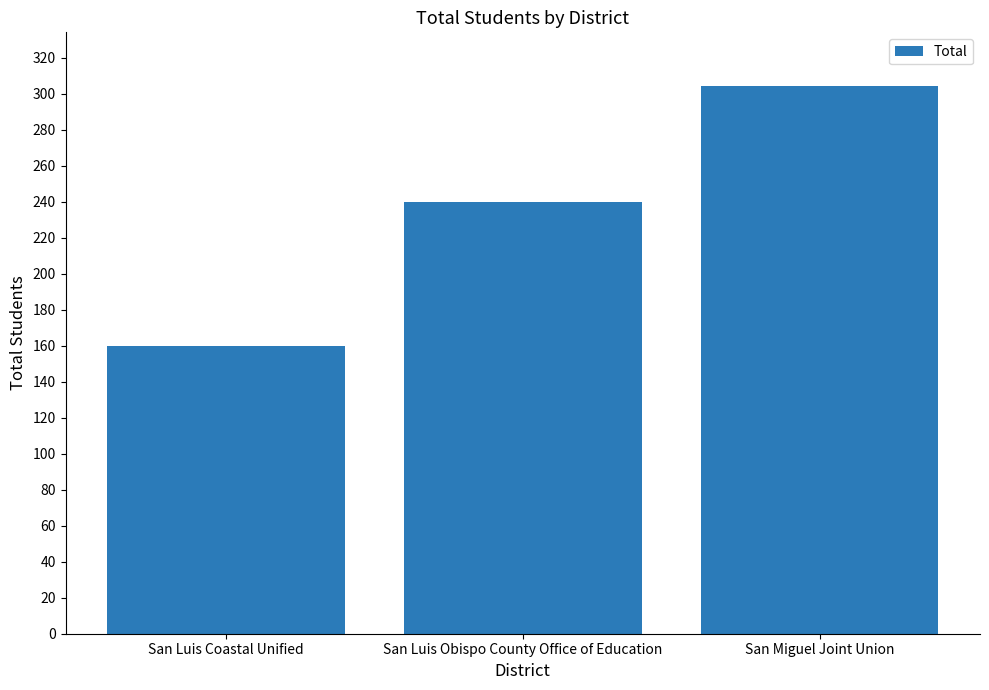

Reading left to right, extract all data points from this chart.

San Luis Coastal Unified=160	San Luis Obispo County Office of Education=240	San Miguel Joint Union=304